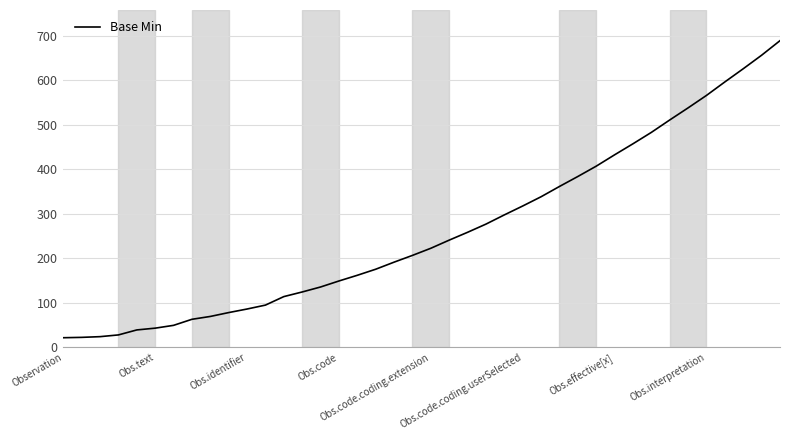

What is the difference between the maximum and minimum values?

667.5